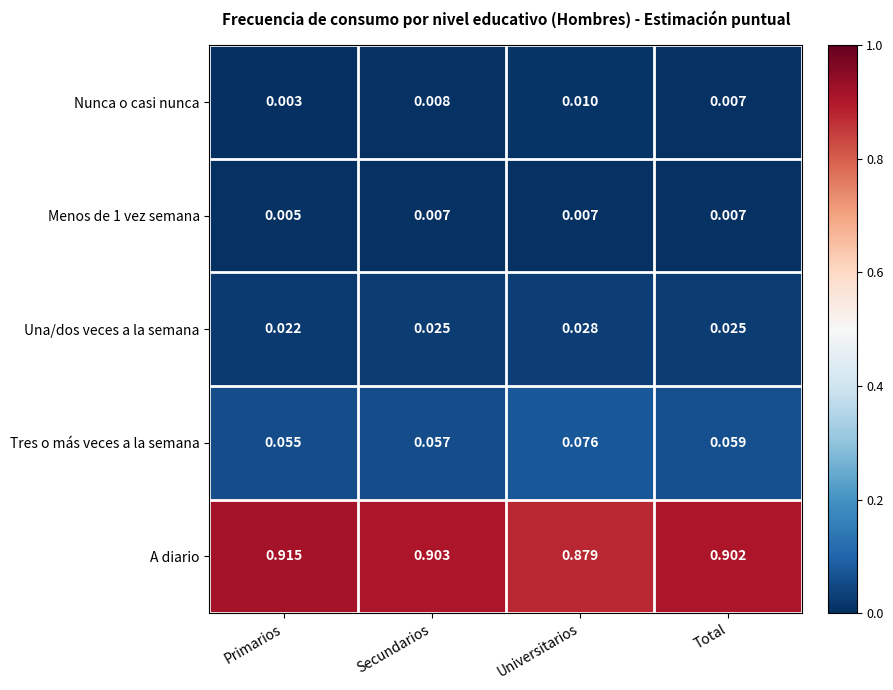

Which series has the largest range (max minus min)?

A diario